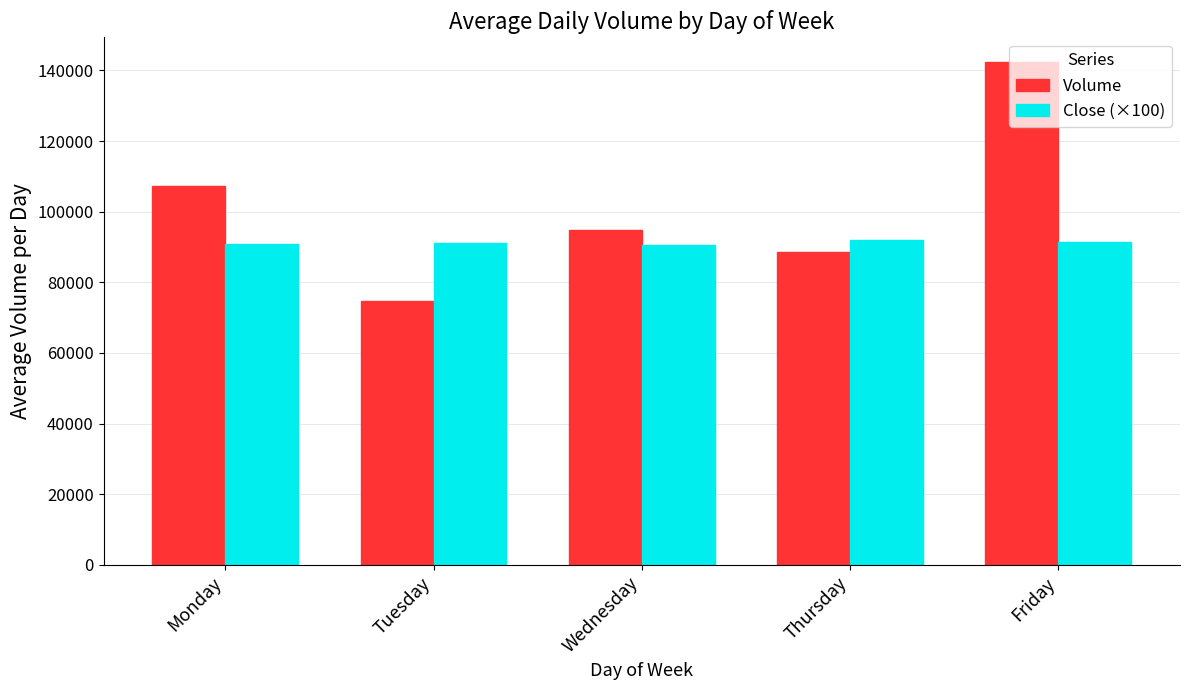

What is the value of the Close (×100) bar at the 4th from the left?

91863